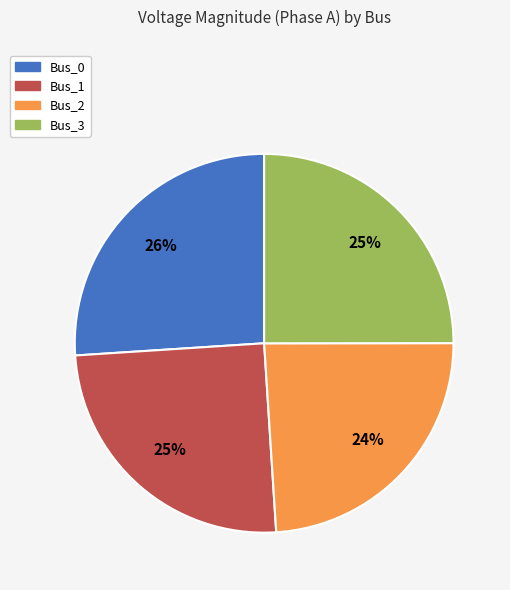

Is it true that Bus_0 is 26% of the pie?

True